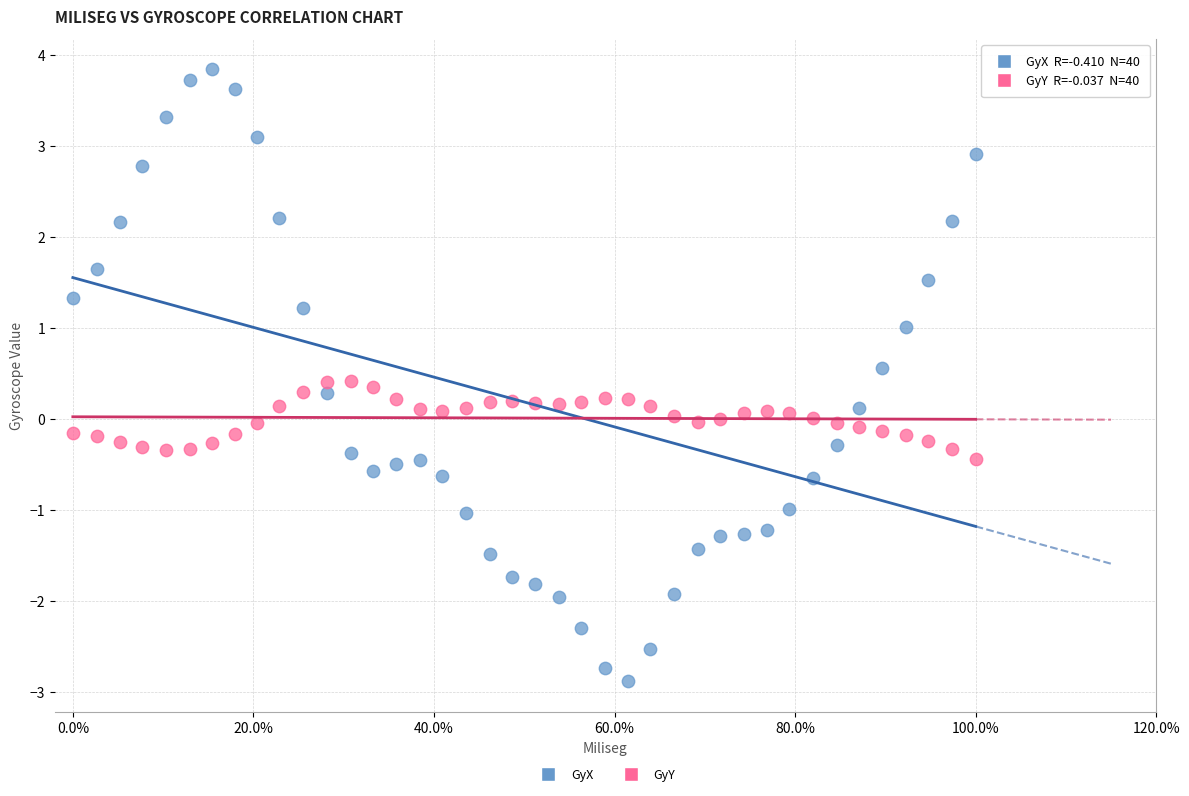

What are all the series names shown in the legend?

GyX, GyY